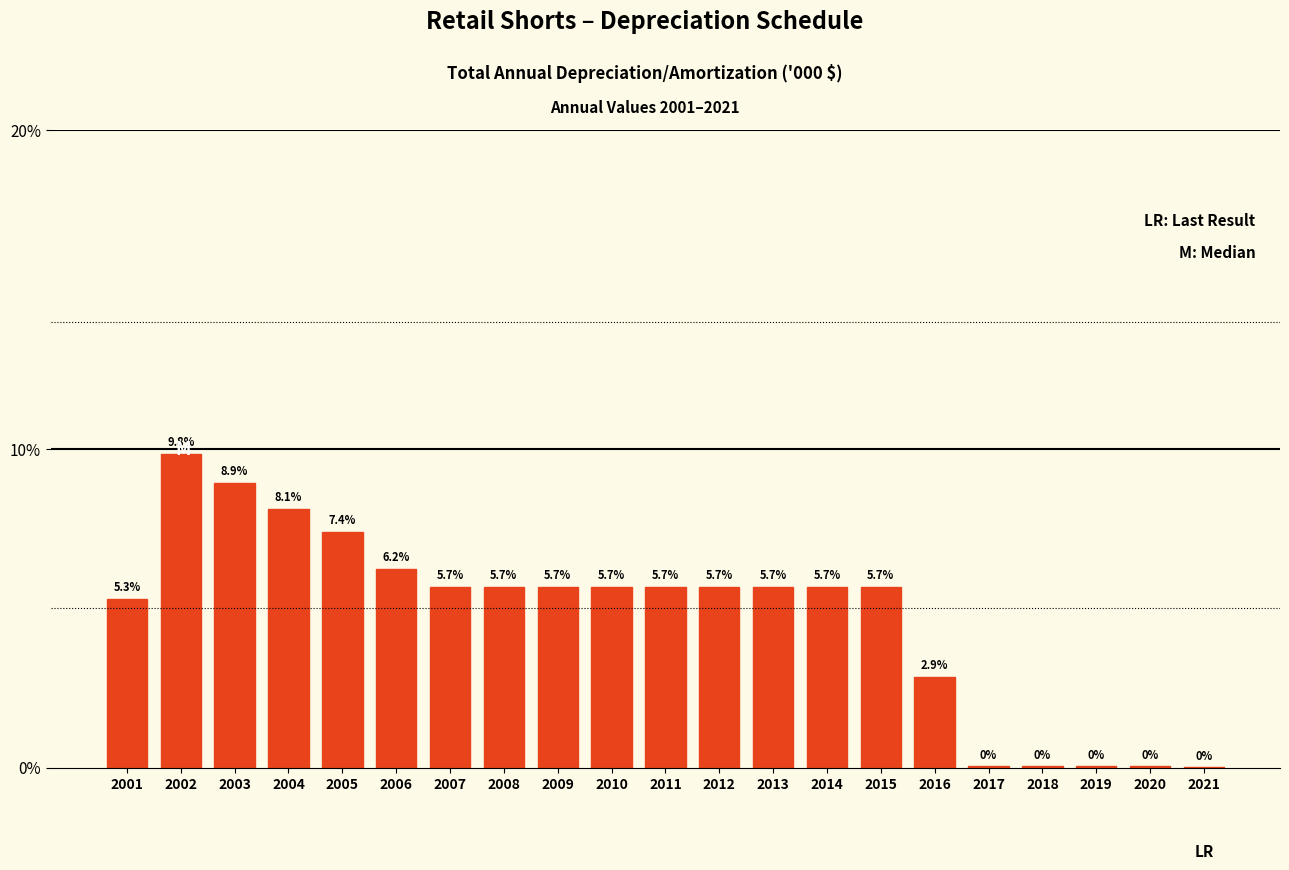

Where is the data nearest to the value 4?

2016